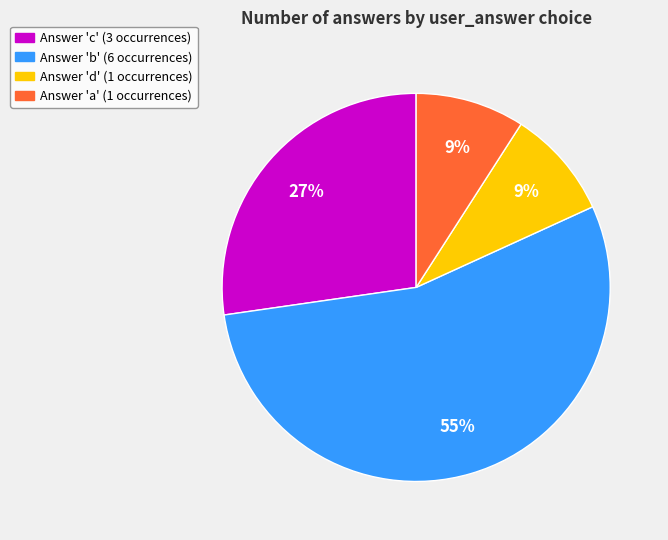

To the nearest percent, what is the average slice percentage?

25%